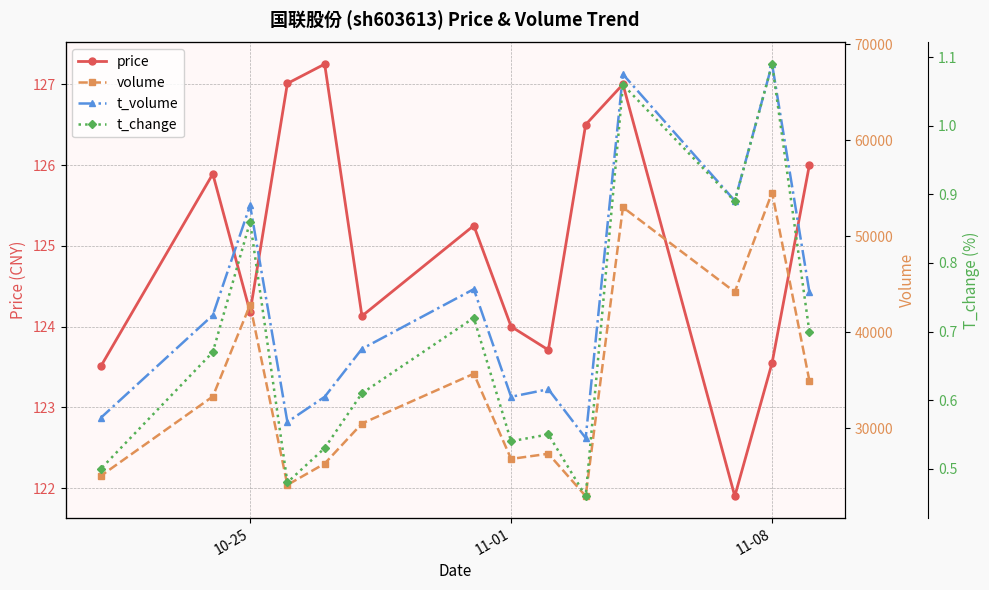

Which series has the largest total across all categories?

t_volume